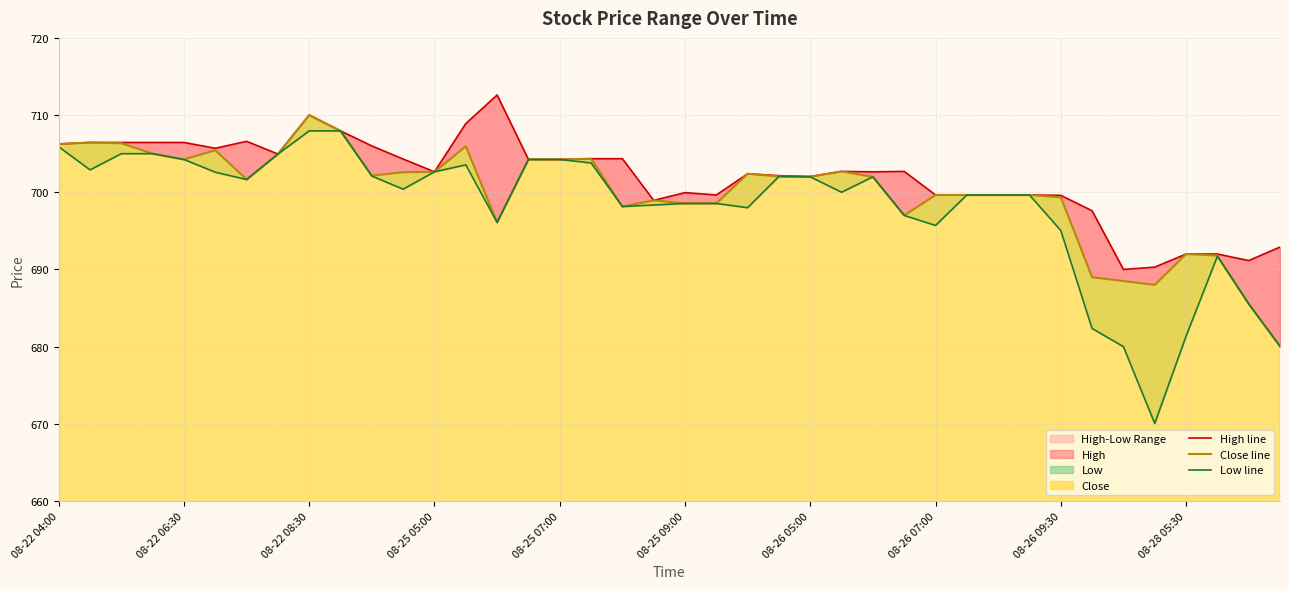

What is the average value of the High line series?

701.9